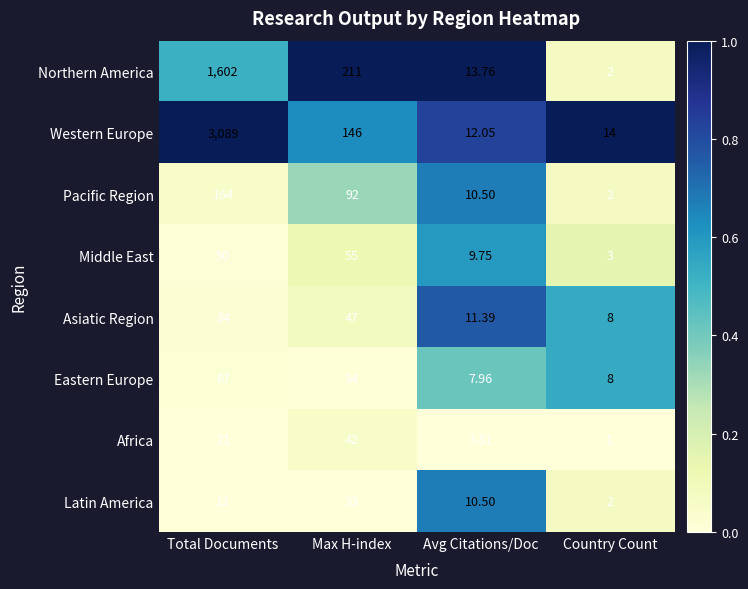

Which series changed the most between Max H-index and Country Count?

Northern America